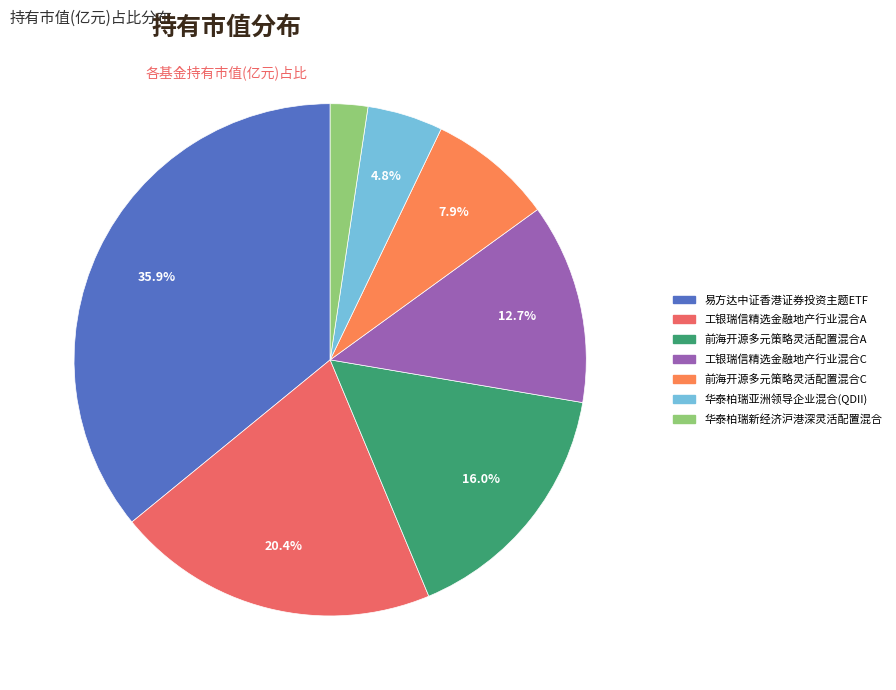

Which category has the smallest portion of the pie?

华泰柏瑞新经济沪港深灵活配置混合